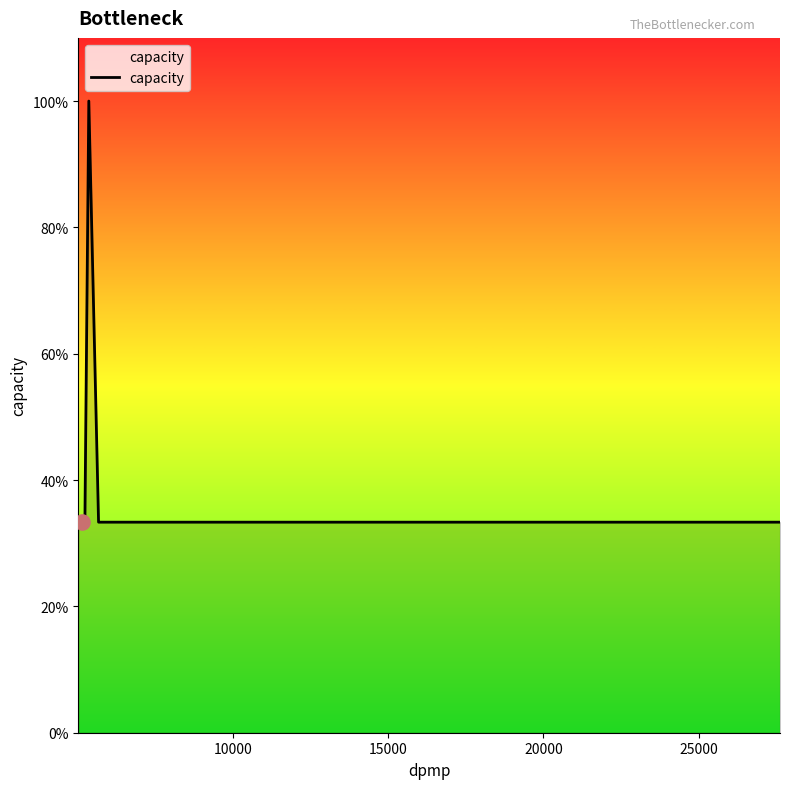

Is this an area chart (filled region under the line)?

Yes